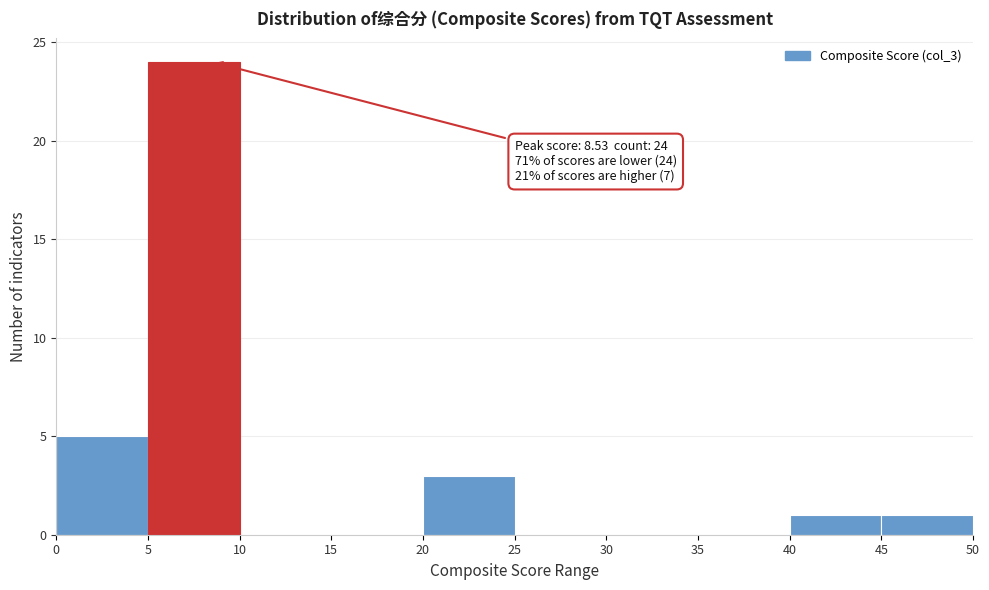

Which range on the x-axis has the tallest bar?

5 to 10